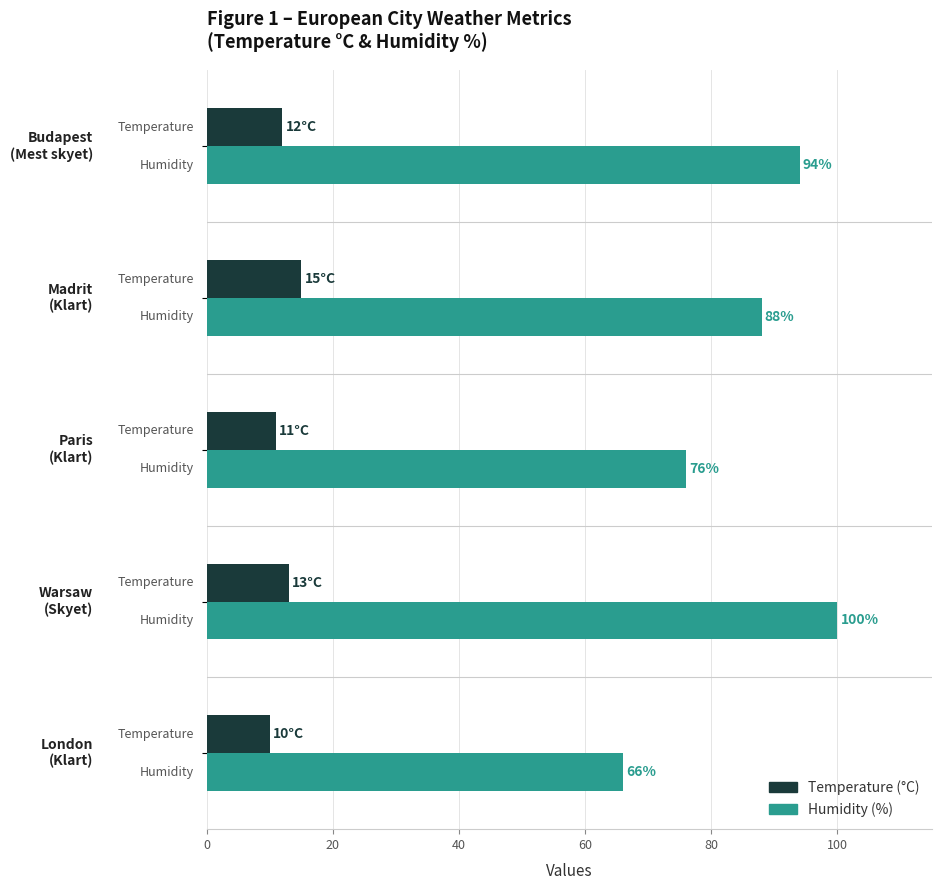

What is the smallest value displayed?

10